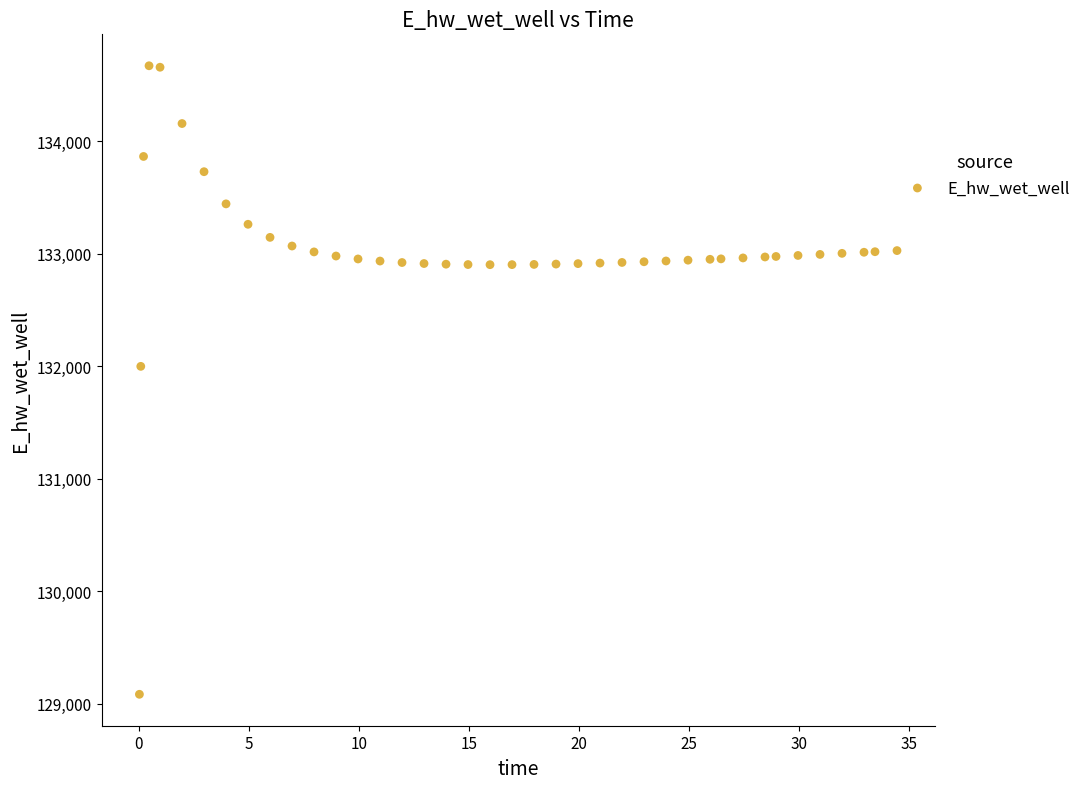

What is the range of X values (max minus min)?

34.4